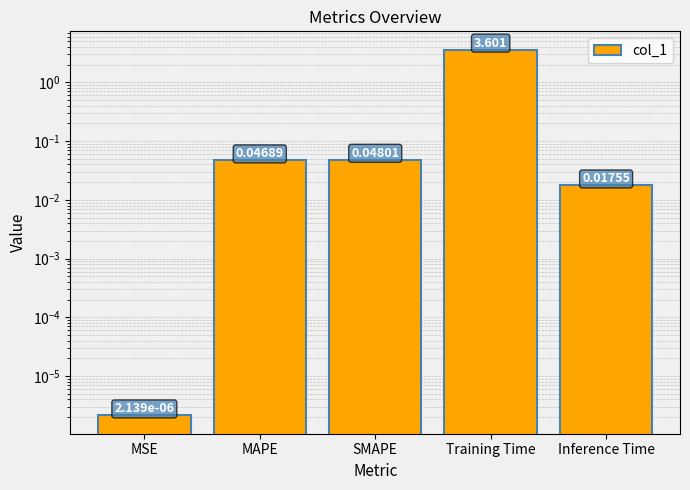

List the labels in order of value, smallest first.

MSE, Inference Time, MAPE, SMAPE, Training Time